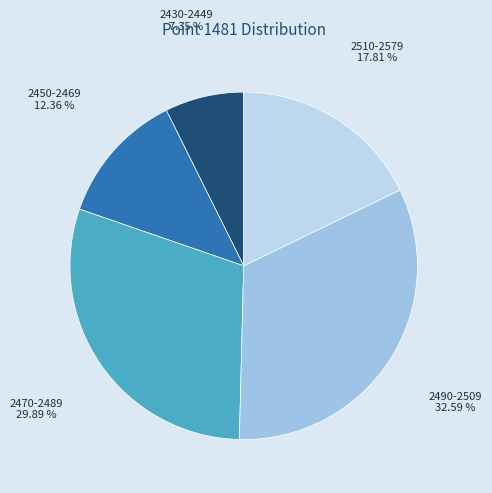

Do 2510-2579 and 2490-2509 together represent more than half of the pie?

Yes